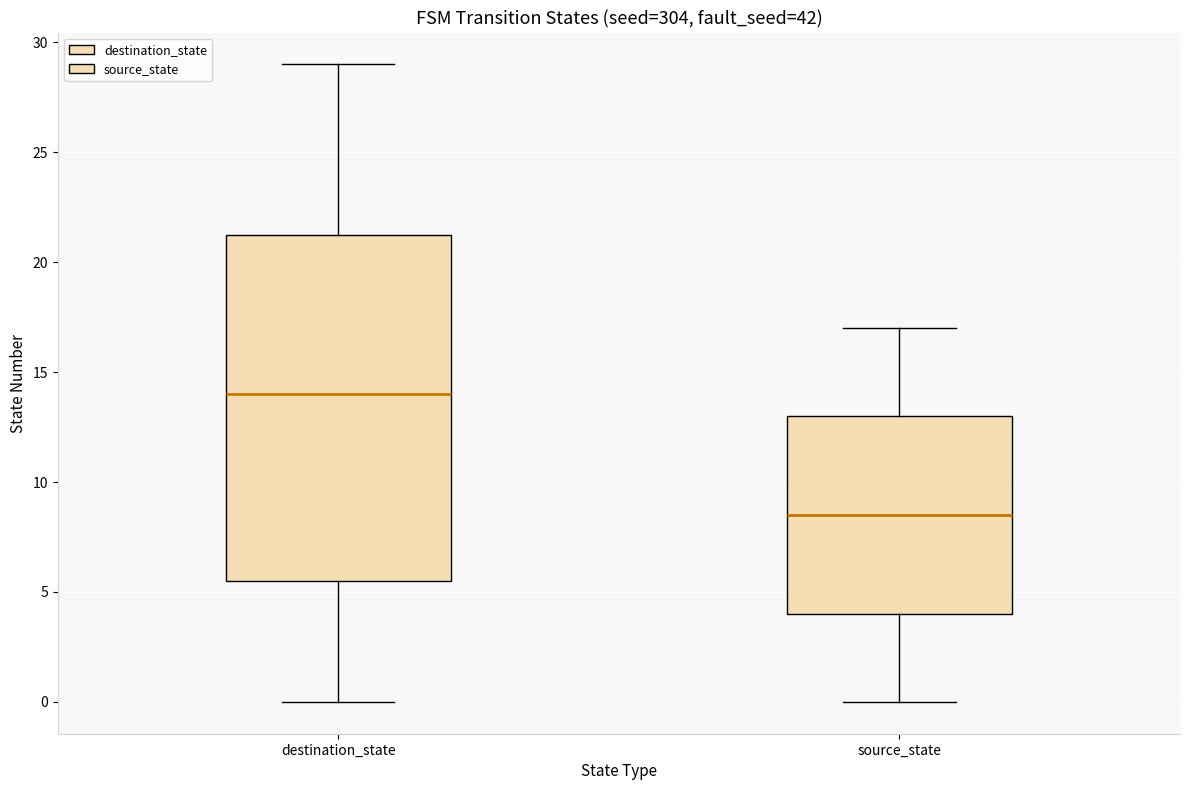

Which box has the highest median line?

destination_state